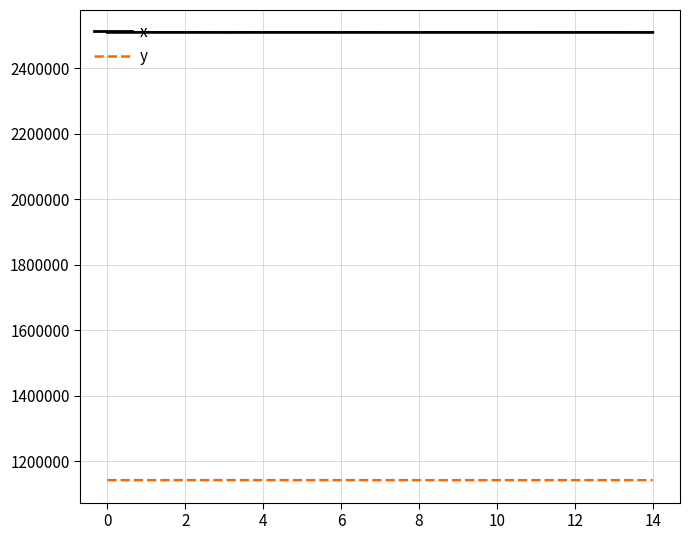

What is the maximum value for y?

1142903.7